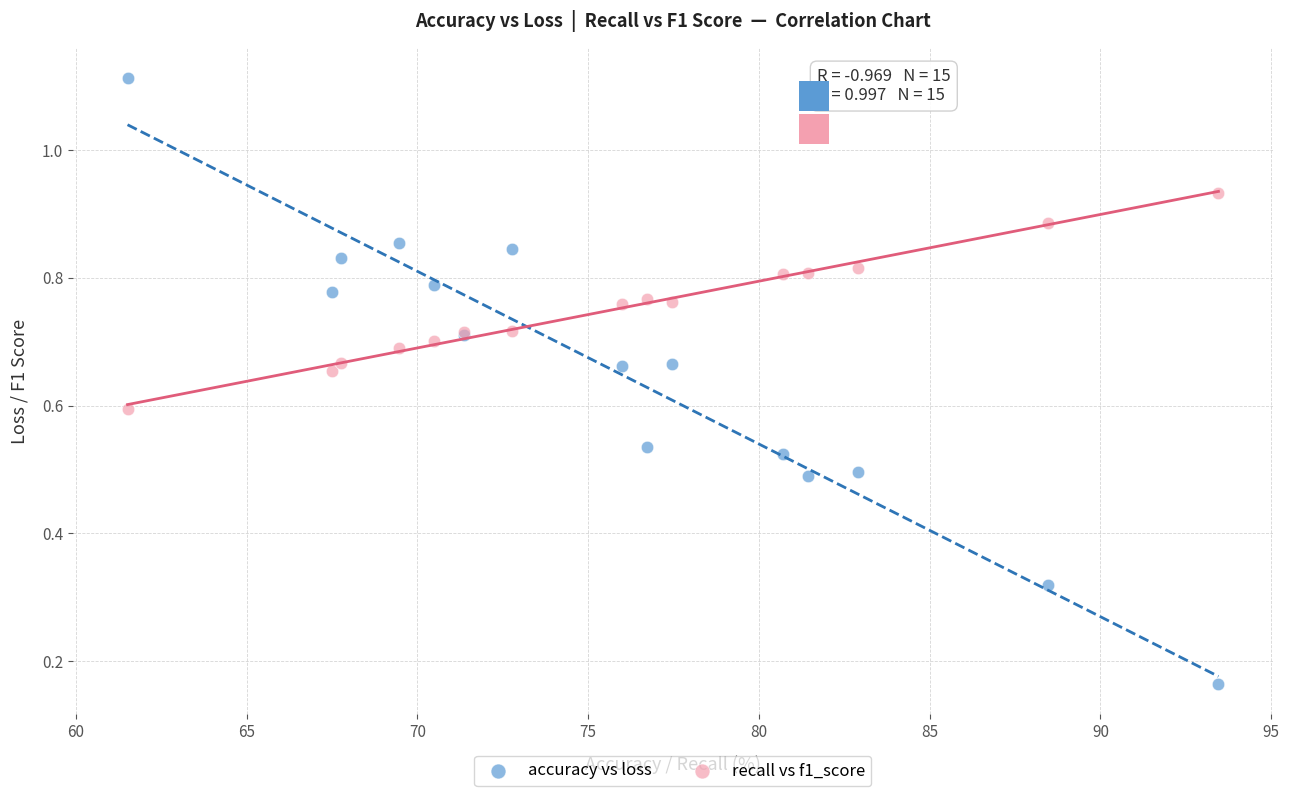

Which series reaches the maximum Y coordinate?

accuracy vs loss